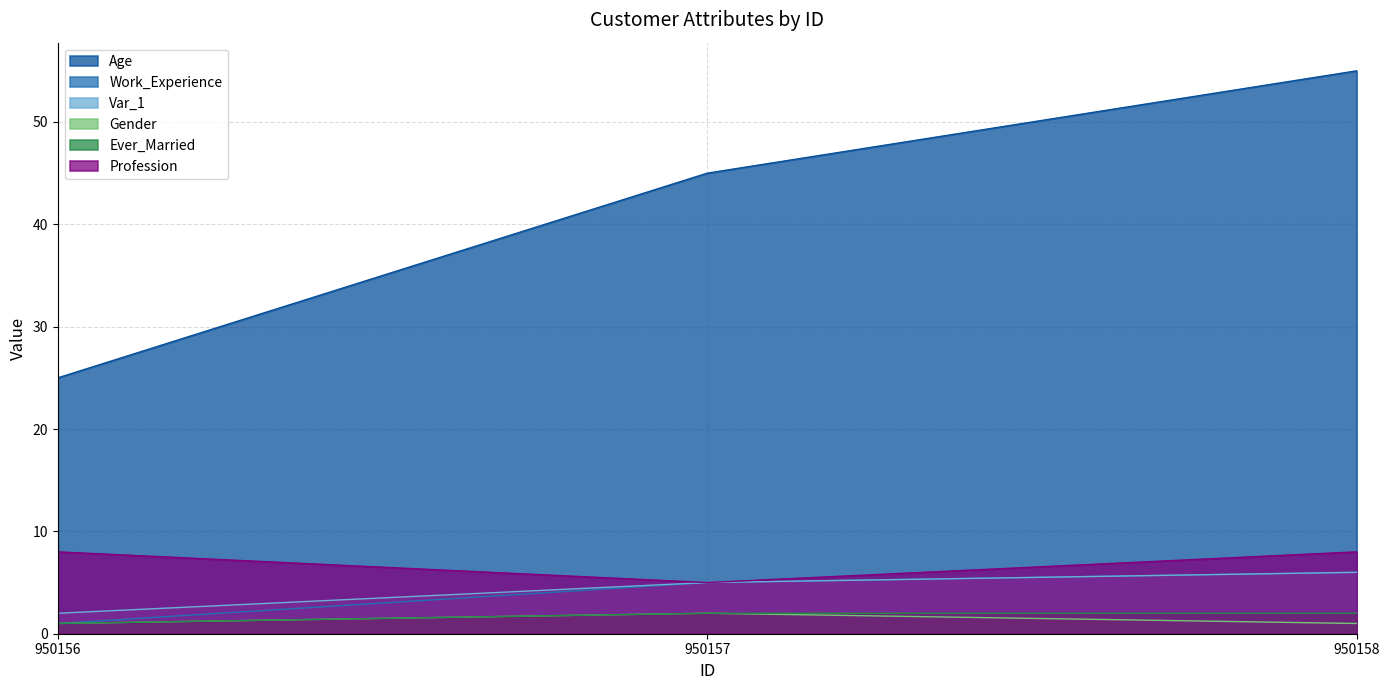

What is the minimum value shown in the chart?

1